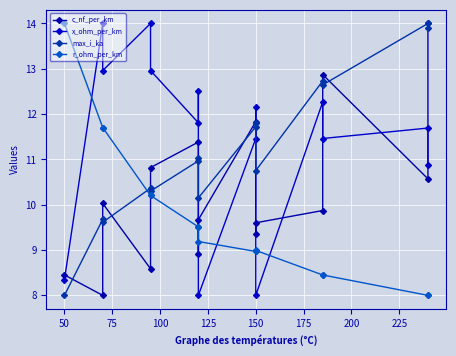

In c_nf_per_km, how many points are higher than both neighbors (excluding endpoints)?

4